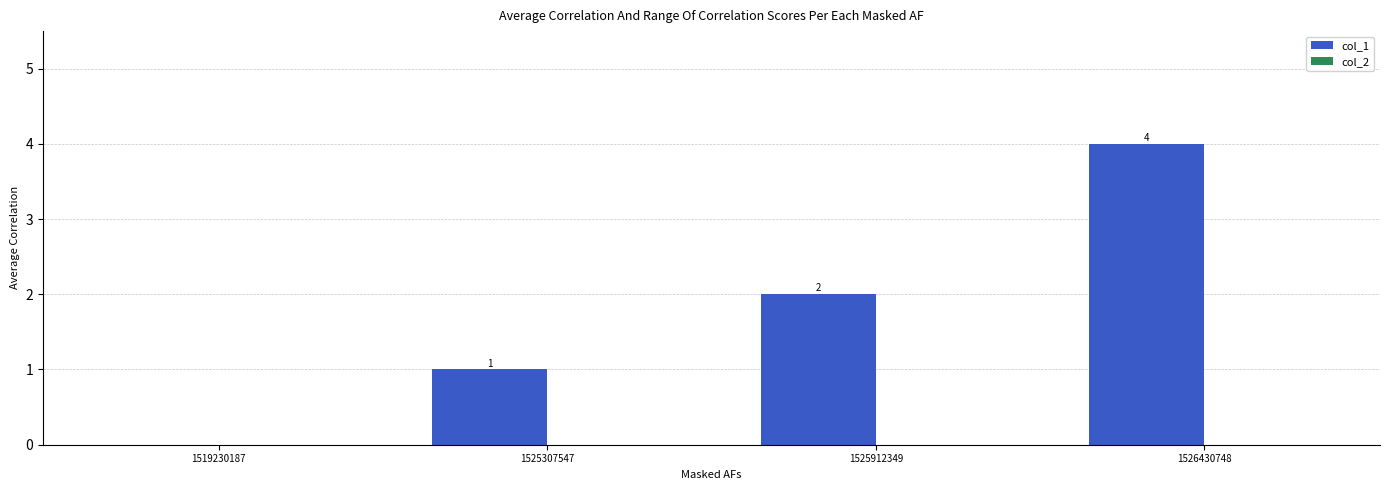

What is the greatest value displayed?

4